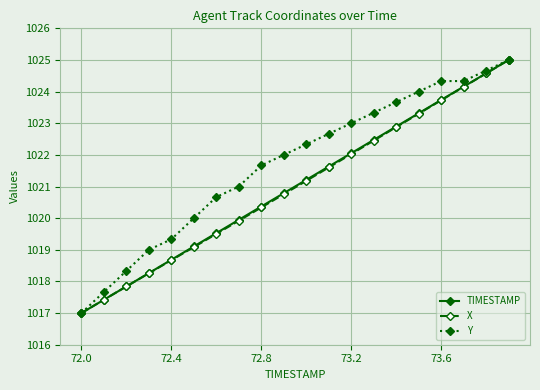

What is the maximum value shown in the chart?

1025.0